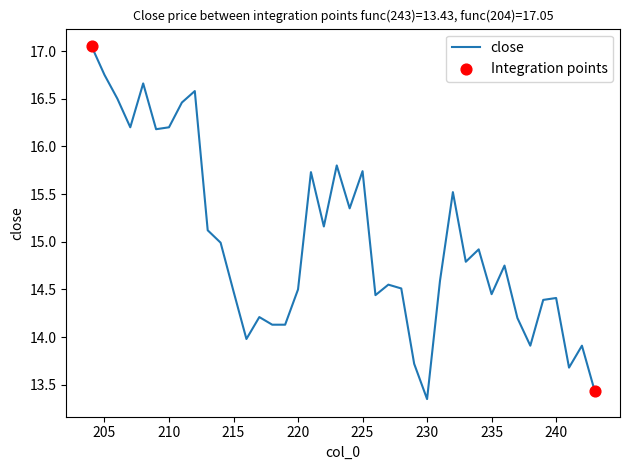

Approximately how many times larger is the value at 230 compared to 210?

0.8